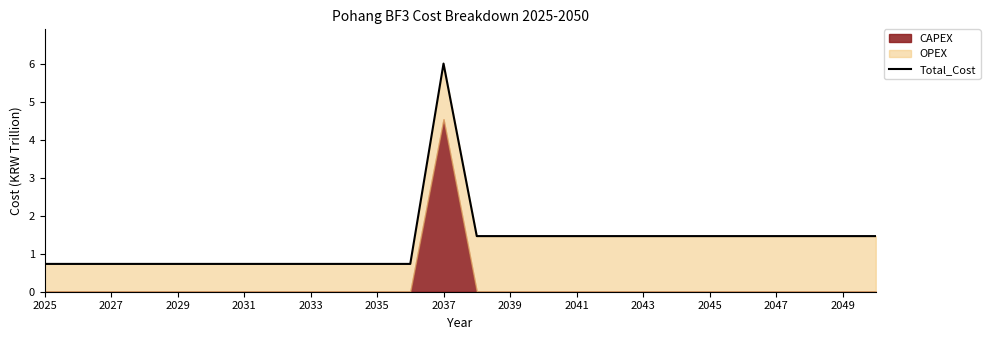

Count the number of categories in the chart.

26